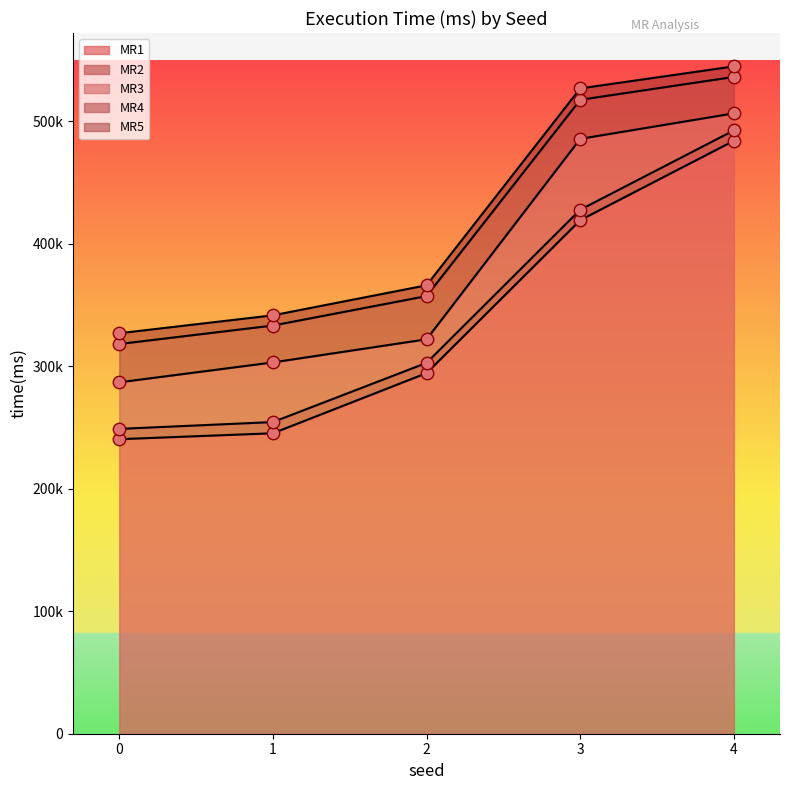

What is the total value across all series at 1?

341623